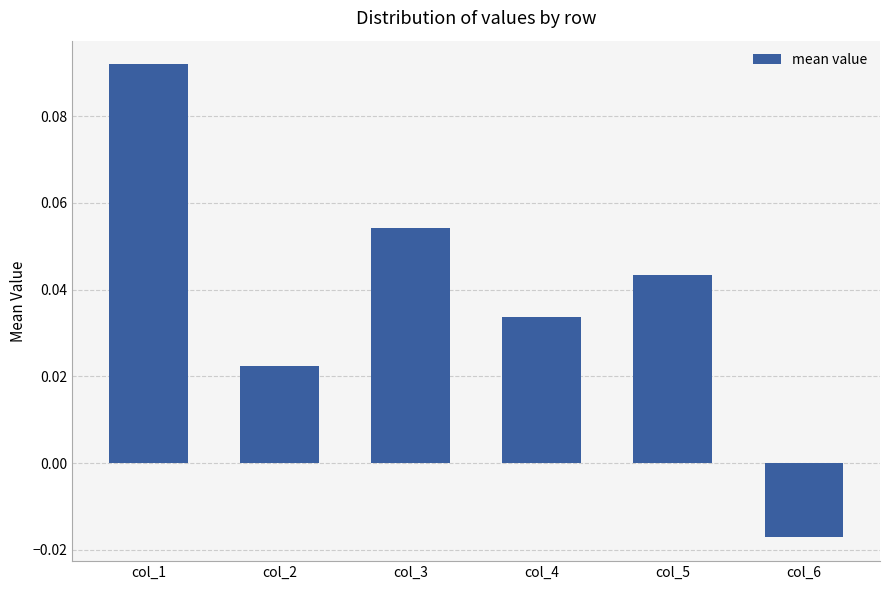

Is it true that the value at col_1 is 0.0?

False